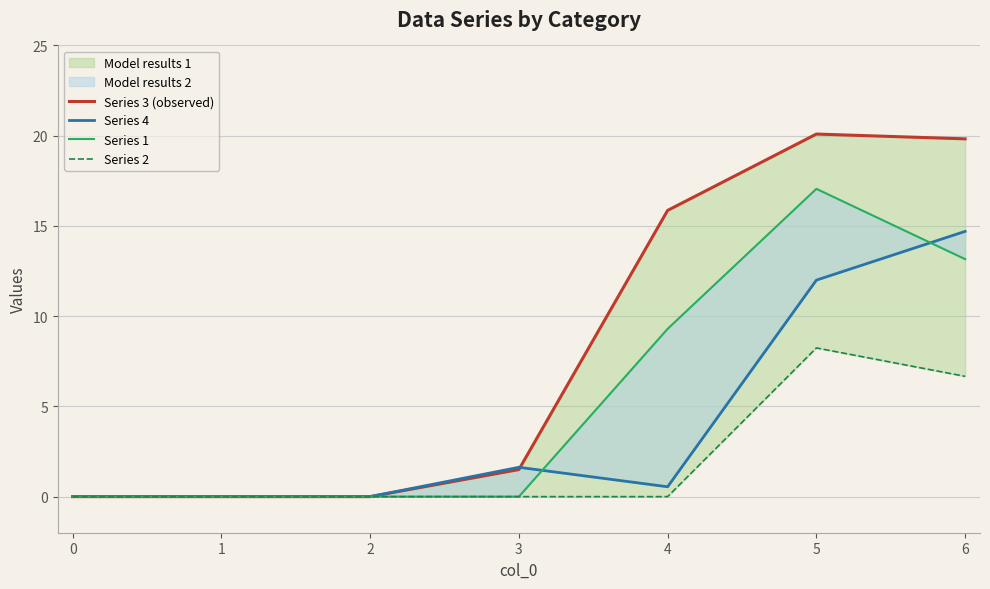

At how many categories does at least one series exceed 18?

2